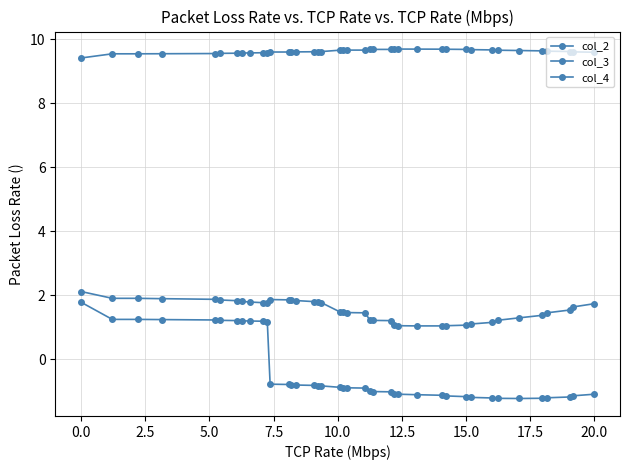

Is this an area chart (filled region under the line)?

No